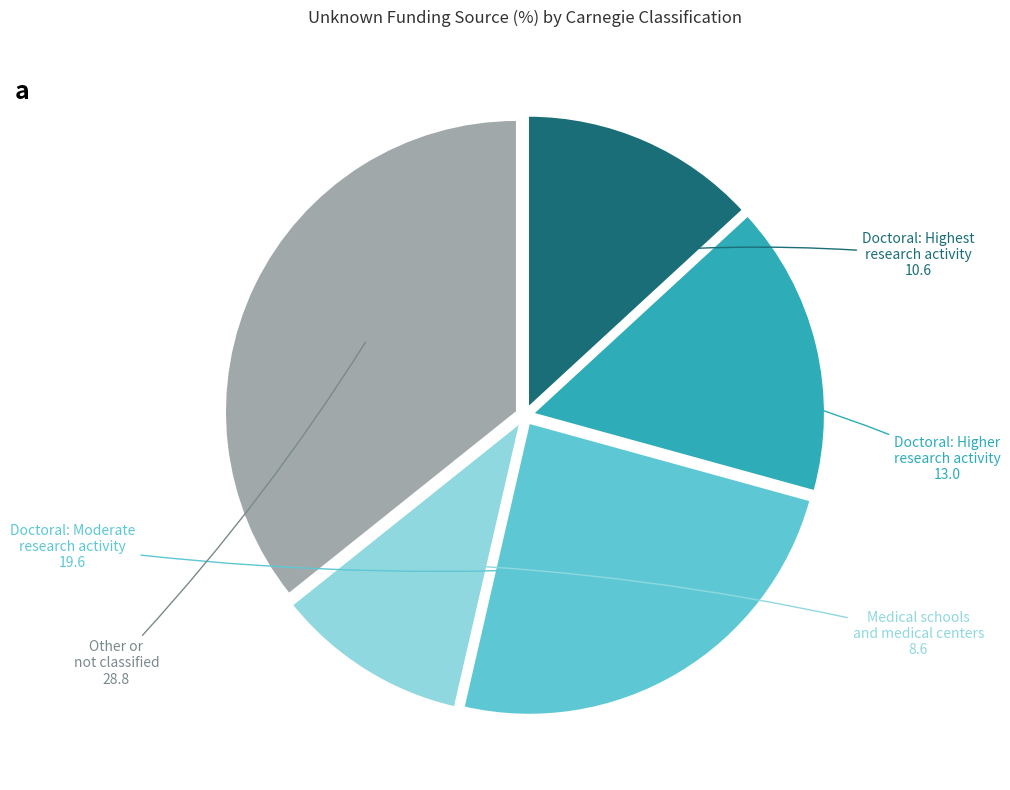

How many slices are in this pie chart?

5